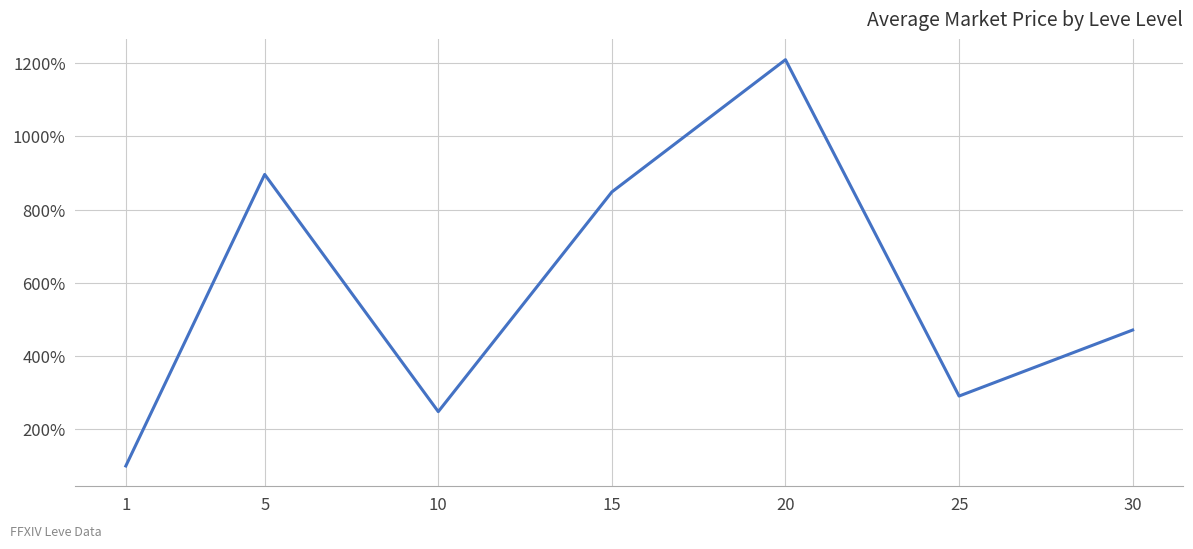

Between 20 and 15, which is larger?

20